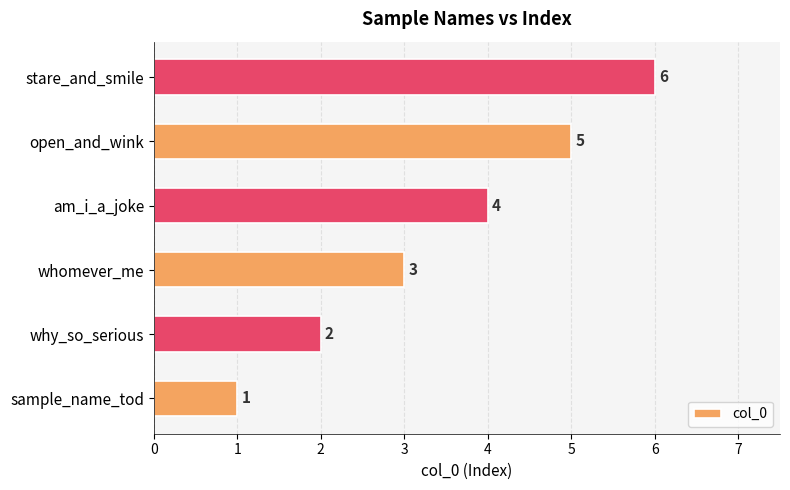

How many data points are less than 4?

3